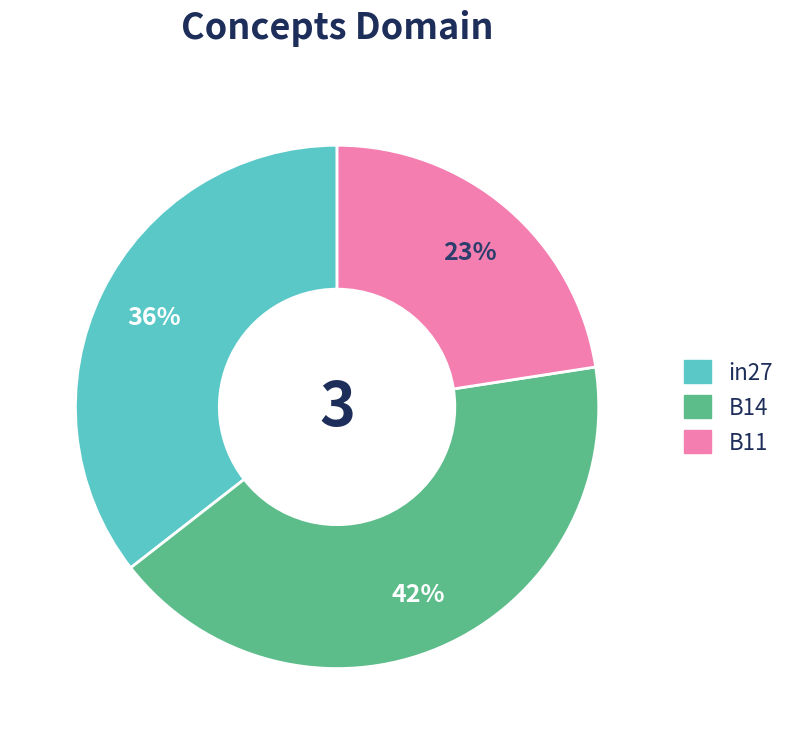

Is there any slice that represents more than half of the pie?

No